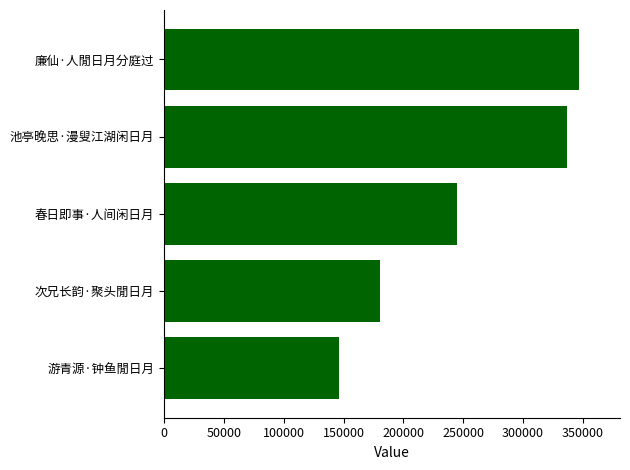

What is the difference between the maximum and minimum values?

200081